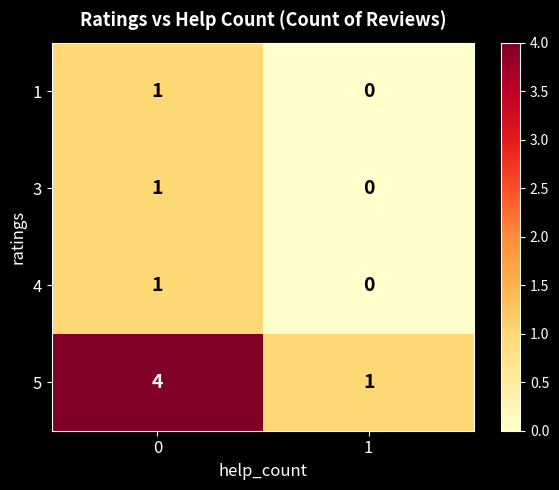

Reading left to right, list all the values displayed in this chart.

1: 0=1	1=0
3: 0=1	1=0
4: 0=1	1=0
5: 0=4	1=1